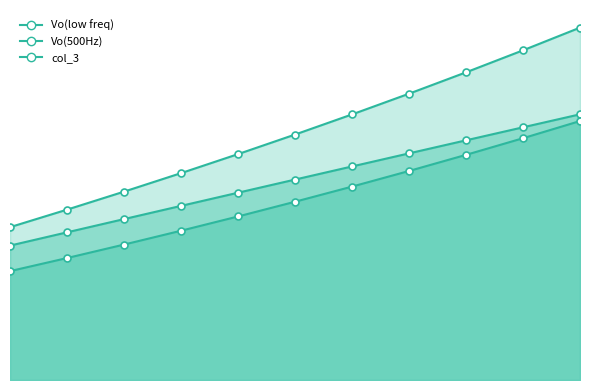

What is the smallest value displayed?

27.4